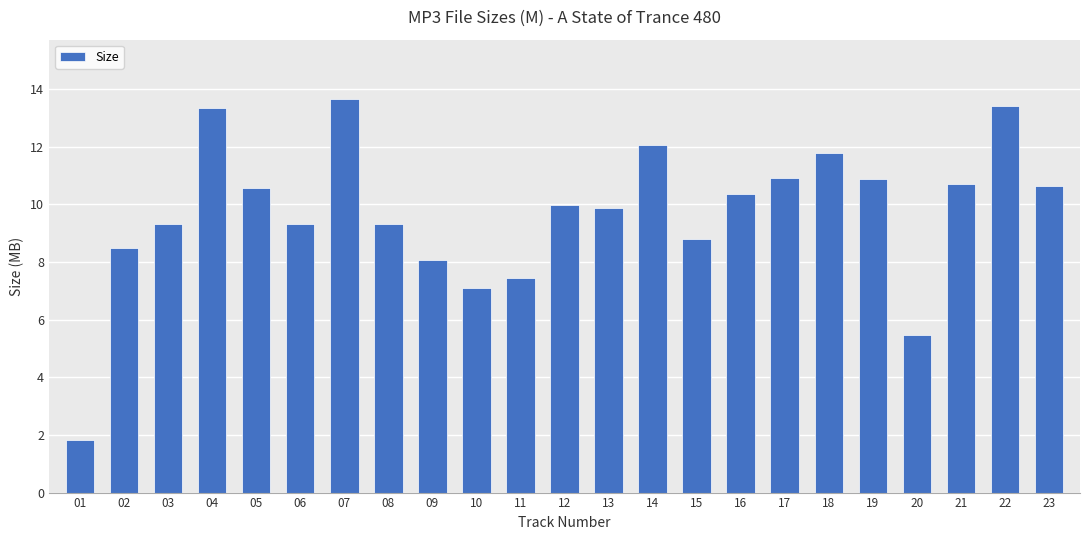

What is the change in value from 06 to 18?

+2.5